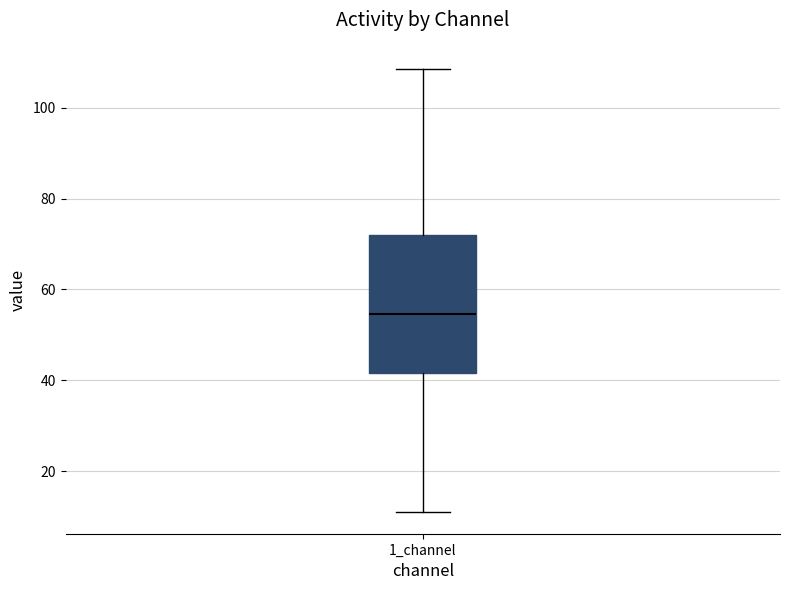

Where does the lower whisker of the box for 1_channel end on the y-axis? The values are not printed on the chart, so give them approximately, as read against the axis.

12